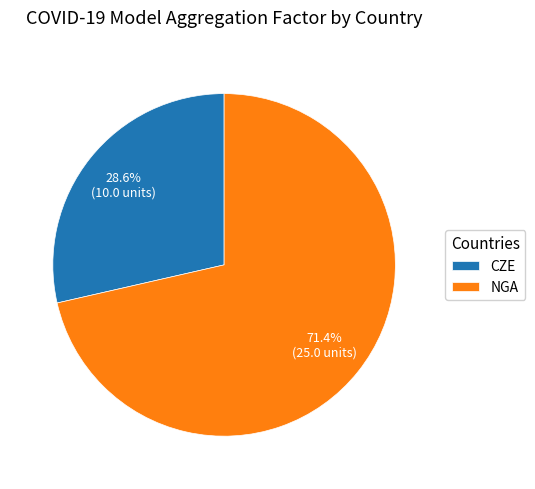

What is the largest slice in the pie chart?

NGA